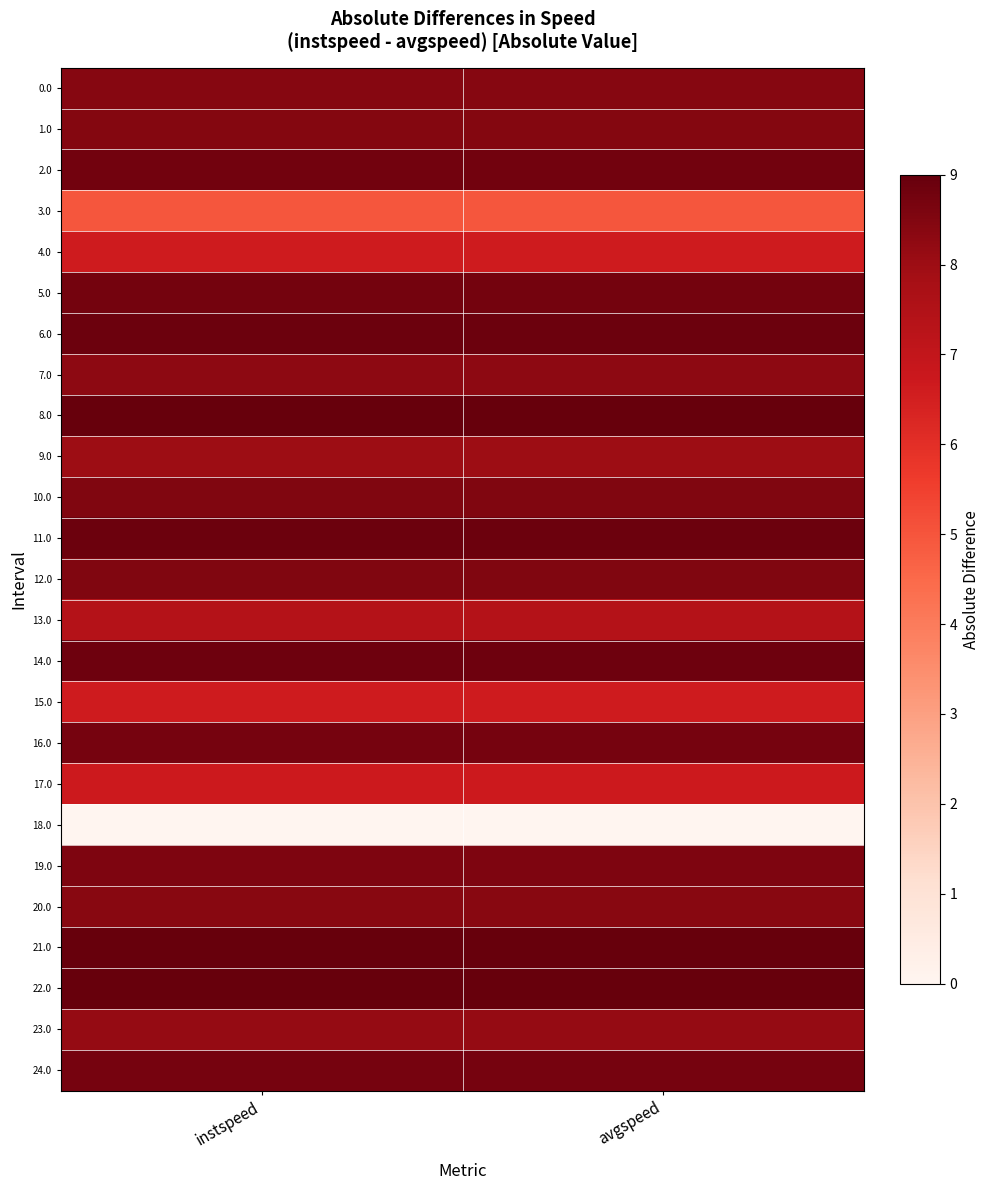

Reading left to right, transcribe all the data shown in this chart.

0.0: instspeed=8.4	avgspeed=8.4
1.0: instspeed=8.5	avgspeed=8.5
2.0: instspeed=8.8	avgspeed=8.8
3.0: instspeed=5.0	avgspeed=5.0
4.0: instspeed=6.6	avgspeed=6.6
5.0: instspeed=8.7	avgspeed=8.7
6.0: instspeed=8.9	avgspeed=8.9
7.0: instspeed=8.3	avgspeed=8.3
8.0: instspeed=9.6	avgspeed=9.6
9.0: instspeed=8.0	avgspeed=8.0
10.0: instspeed=8.5	avgspeed=8.5
11.0: instspeed=8.9	avgspeed=8.9
12.0: instspeed=8.5	avgspeed=8.5
13.0: instspeed=7.4	avgspeed=7.4
14.0: instspeed=8.8	avgspeed=8.8
15.0: instspeed=6.6	avgspeed=6.6
16.0: instspeed=8.7	avgspeed=8.7
17.0: instspeed=6.7	avgspeed=6.7
18.0: instspeed=0.0	avgspeed=0.0
19.0: instspeed=8.6	avgspeed=8.6
20.0: instspeed=8.4	avgspeed=8.4
21.0: instspeed=9.2	avgspeed=9.2
22.0: instspeed=9.2	avgspeed=9.2
23.0: instspeed=8.1	avgspeed=8.1
24.0: instspeed=8.7	avgspeed=8.7